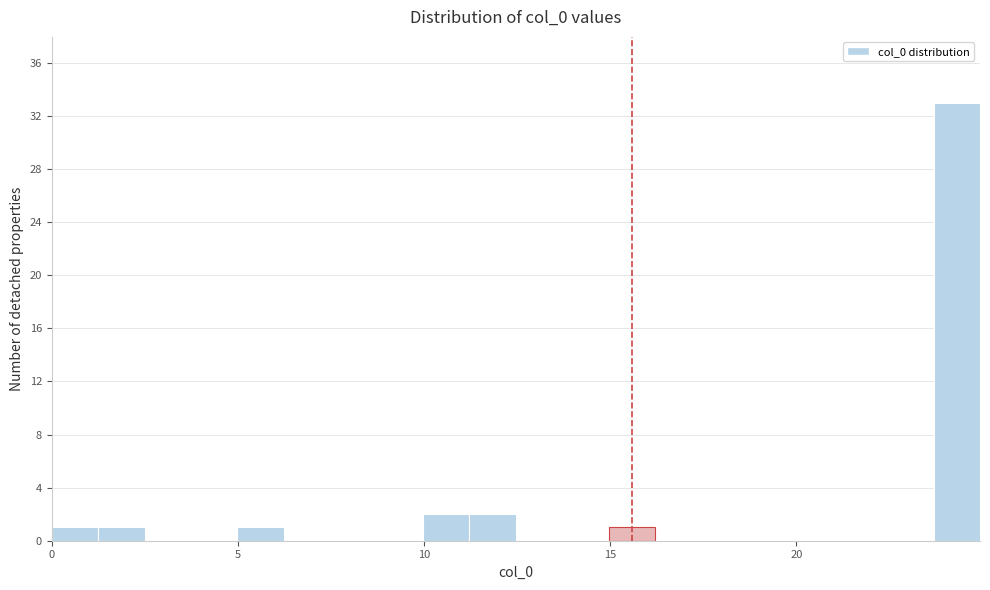

Read against the x-axis, roughly where is the centre of the tallest bar?

24.5